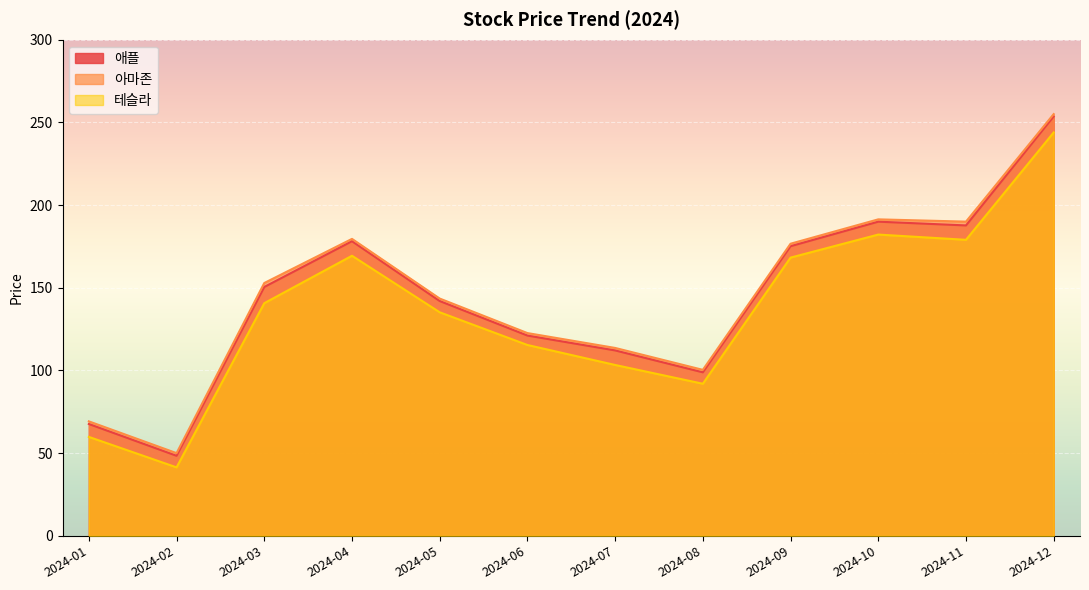

What is the spread (max minus min) of values at 2024-03?

12.2